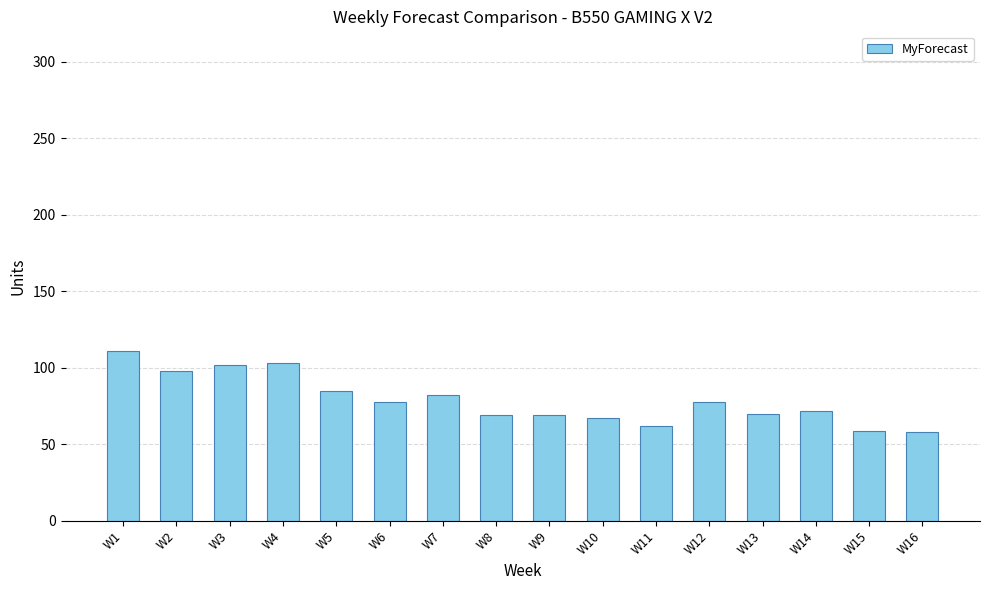

Is it true that the value at W1 is 54?

False